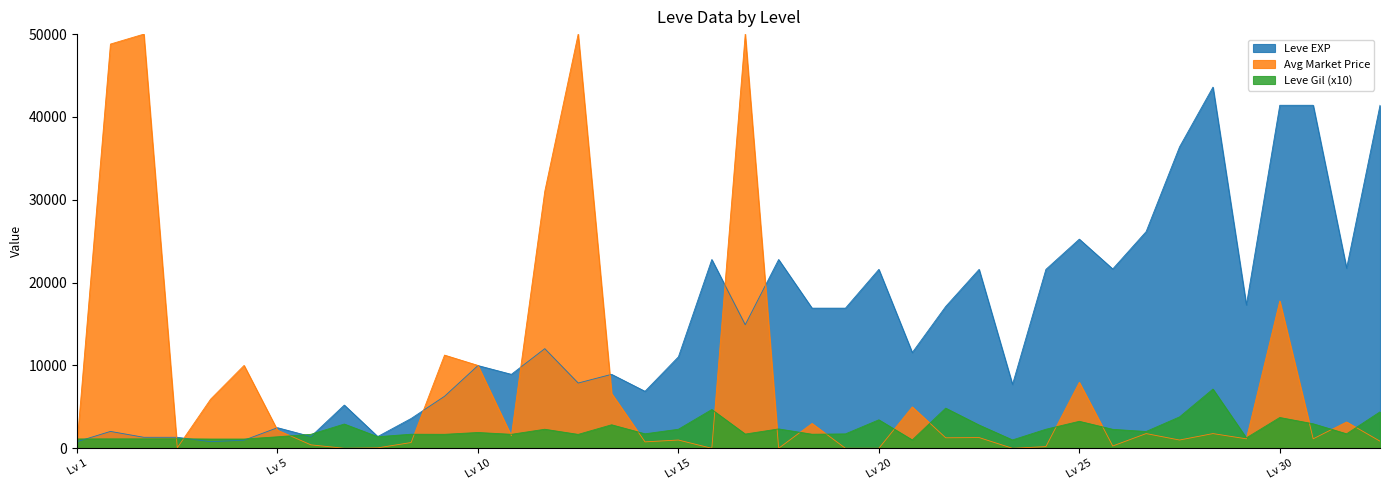

What are all the series names shown in the legend?

Leve EXP, Avg Market Price, Leve Gil (x10)